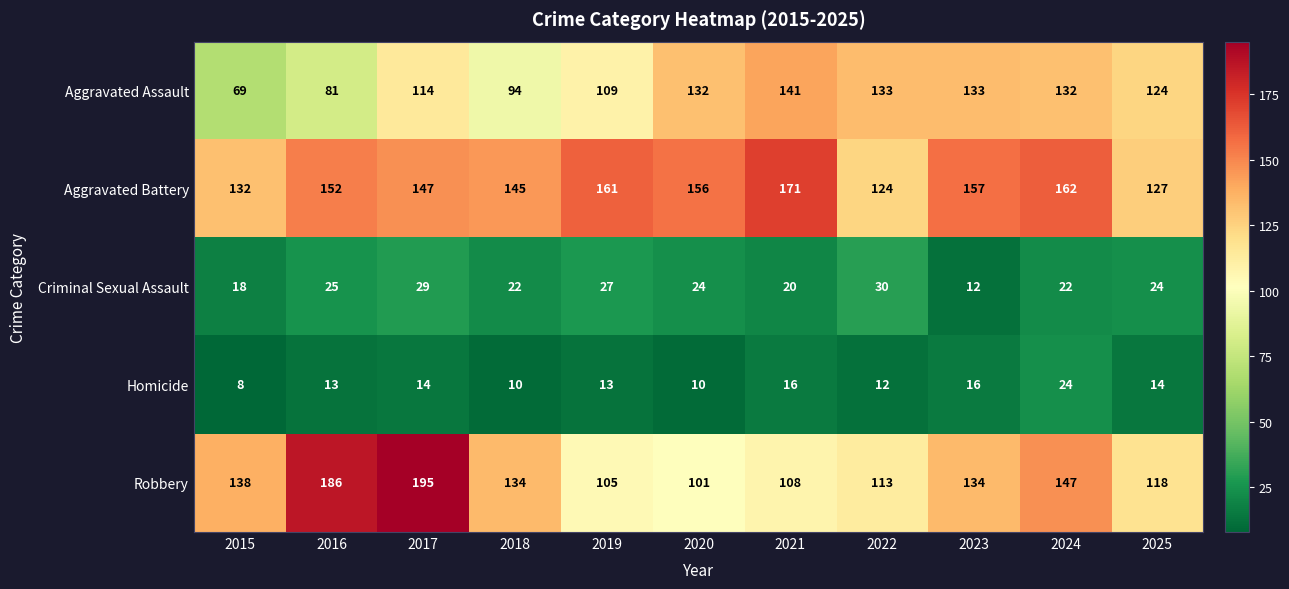

What is the difference between the highest and lowest values at 2017?

181